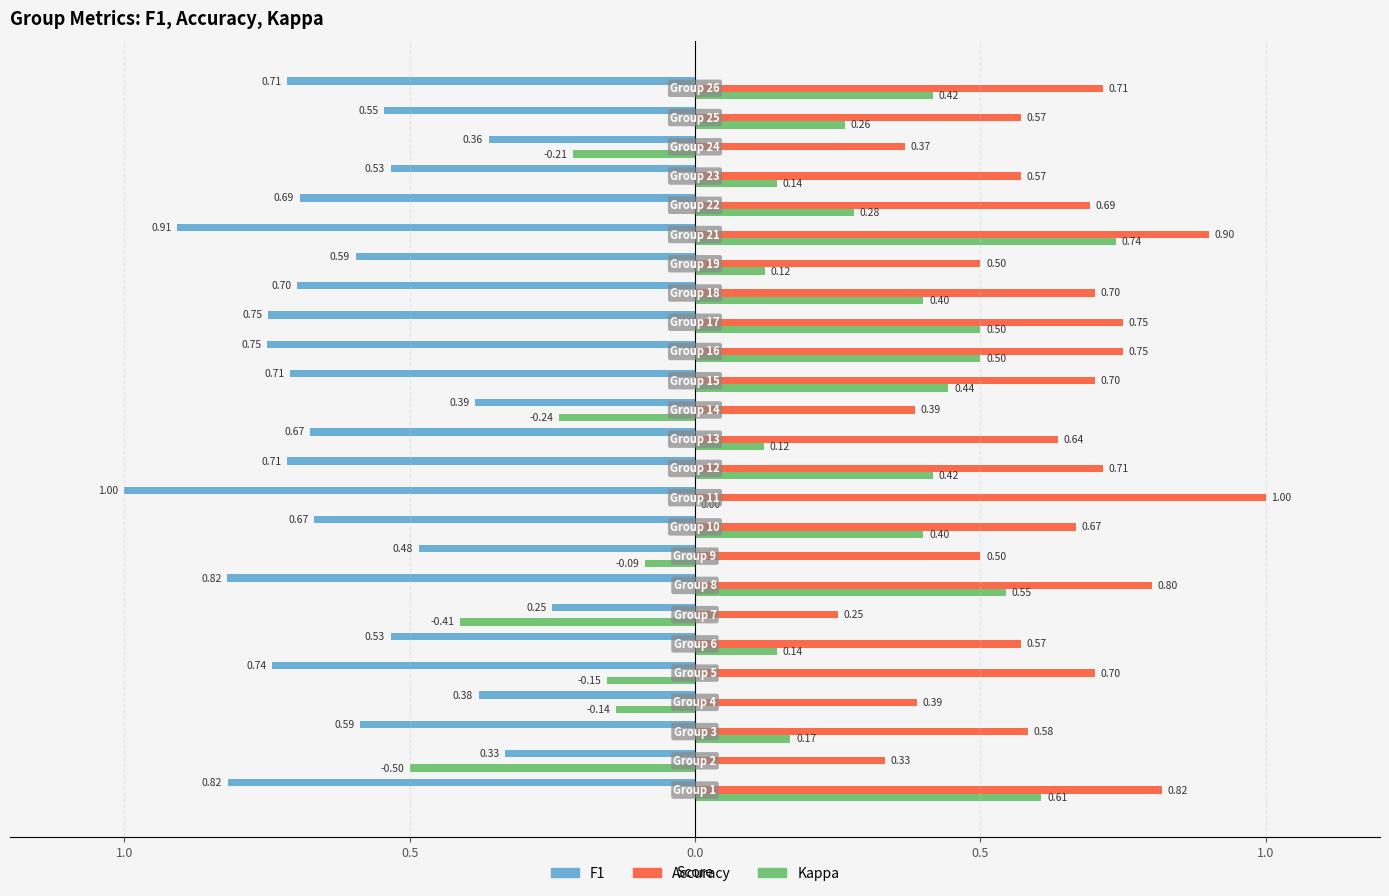

What is the value of the f1 bar at the 25th from the left?

-0.7